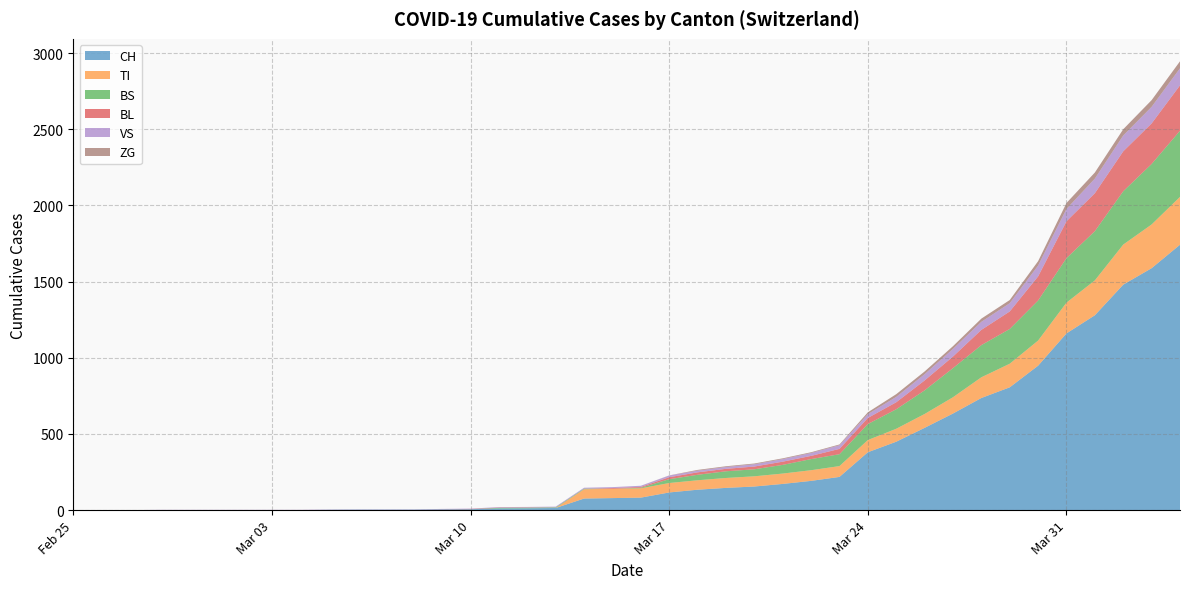

Reading left to right, what are all the values shown in this chart?

CH: 0	0	0	0	0	0	0	0	0	2	3	3	3	5	6	11	12	14	76	79	82	116	134	146	155	172	192	218	380	449	540	634	736	806	948	1160	1279	1480	1588	1742
TI: 0	0	0	0	0	0	0	0	0	0	0	0	0	0	0	0	0	0	61	61	61	62	62	65	67	68	70	71	80	85	91	107	136	155	165	202	229	263	287	314
BS: 0	0	0	0	0	0	0	0	0	0	0	0	0	0	0	4	4	4	4	0	4	25	36	44	46	57	73	78	105	128	155	191	211	228	263	292	323	350	397	434
BL: 0	0	0	0	0	0	0	0	0	0	0	0	0	1	2	2	2	0	0	5	5	13	16	16	18	21	21	35	40	46	65	76	100	115	158	242	249	262	266	298
VS: 0	0	0	2	2	2	2	2	2	2	2	2	2	2	2	3	3	5	6	6	8	11	11	12	15	17	19	24	25	35	41	50	53	54	71	81	96	104	109	112
ZG: 0	0	0	0	0	0	0	0	0	0	0	0	0	0	0	0	0	0	0	0	0	1	5	5	5	5	5	5	12	18	18	18	21	21	29	39	40	41	44	46